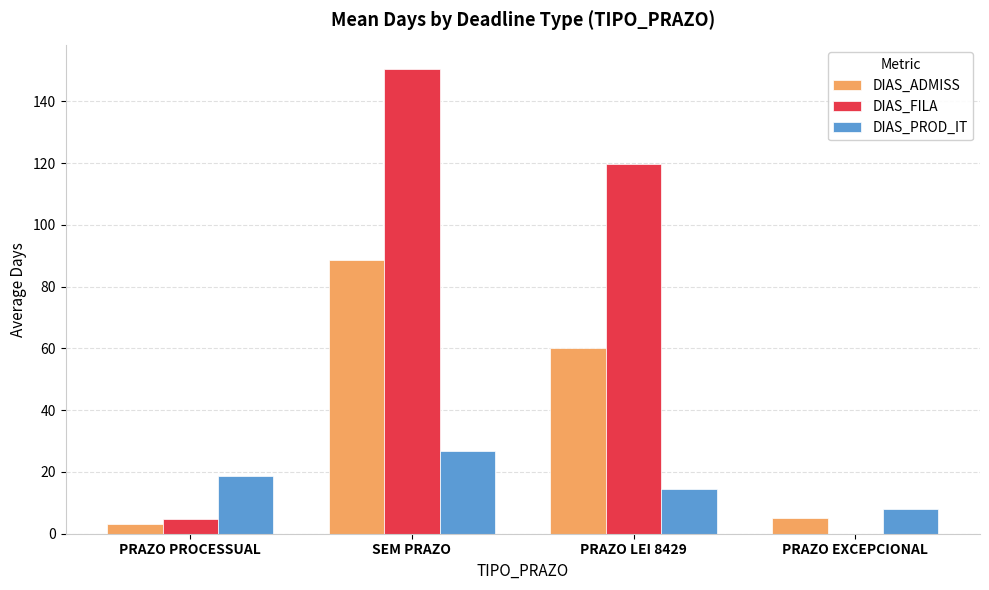

The value of DIAS_ADMISS at PRAZO EXCEPCIONAL is 5.0. True or false?

True